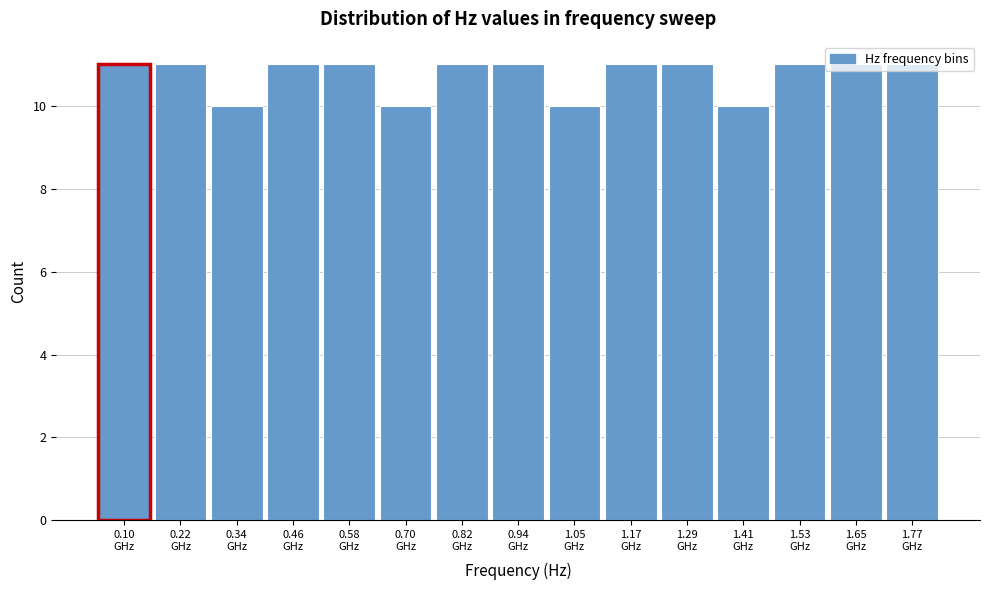

What is the sum of all values?

161